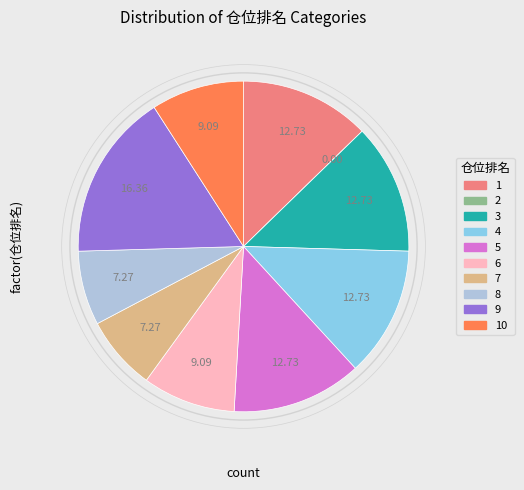

Is there a majority slice in this chart?

No